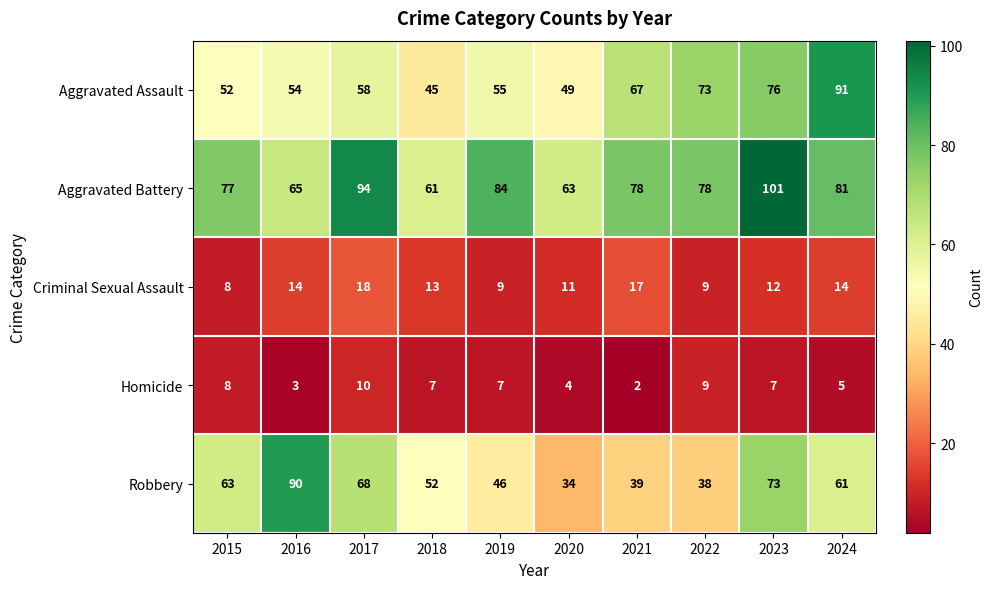

What is the smallest value displayed?

2